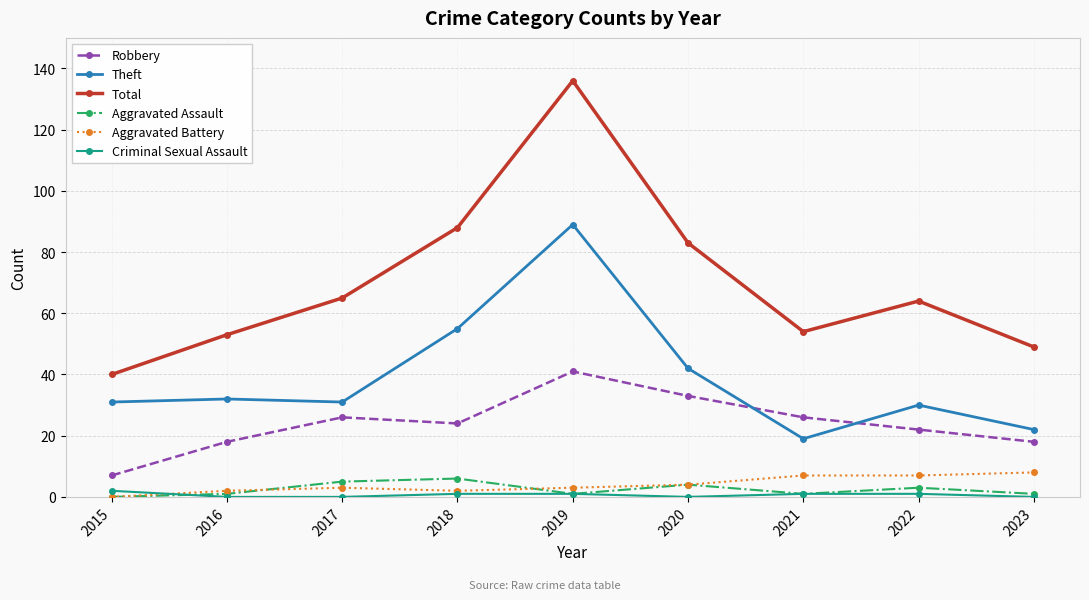

Reading left to right, extract all data points from this chart.

Robbery: 2015=7	2016=18	2017=26	2018=24	2019=41	2020=33	2021=26	2022=22	2023=18
Theft: 2015=31	2016=32	2017=31	2018=55	2019=89	2020=42	2021=19	2022=30	2023=22
Total: 2015=40	2016=53	2017=65	2018=88	2019=136	2020=83	2021=54	2022=64	2023=49
Aggravated Assault: 2015=0	2016=1	2017=5	2018=6	2019=1	2020=4	2021=1	2022=3	2023=1
Aggravated Battery: 2015=0	2016=2	2017=3	2018=2	2019=3	2020=4	2021=7	2022=7	2023=8
Criminal Sexual Assault: 2015=2	2016=0	2017=0	2018=1	2019=1	2020=0	2021=1	2022=1	2023=0